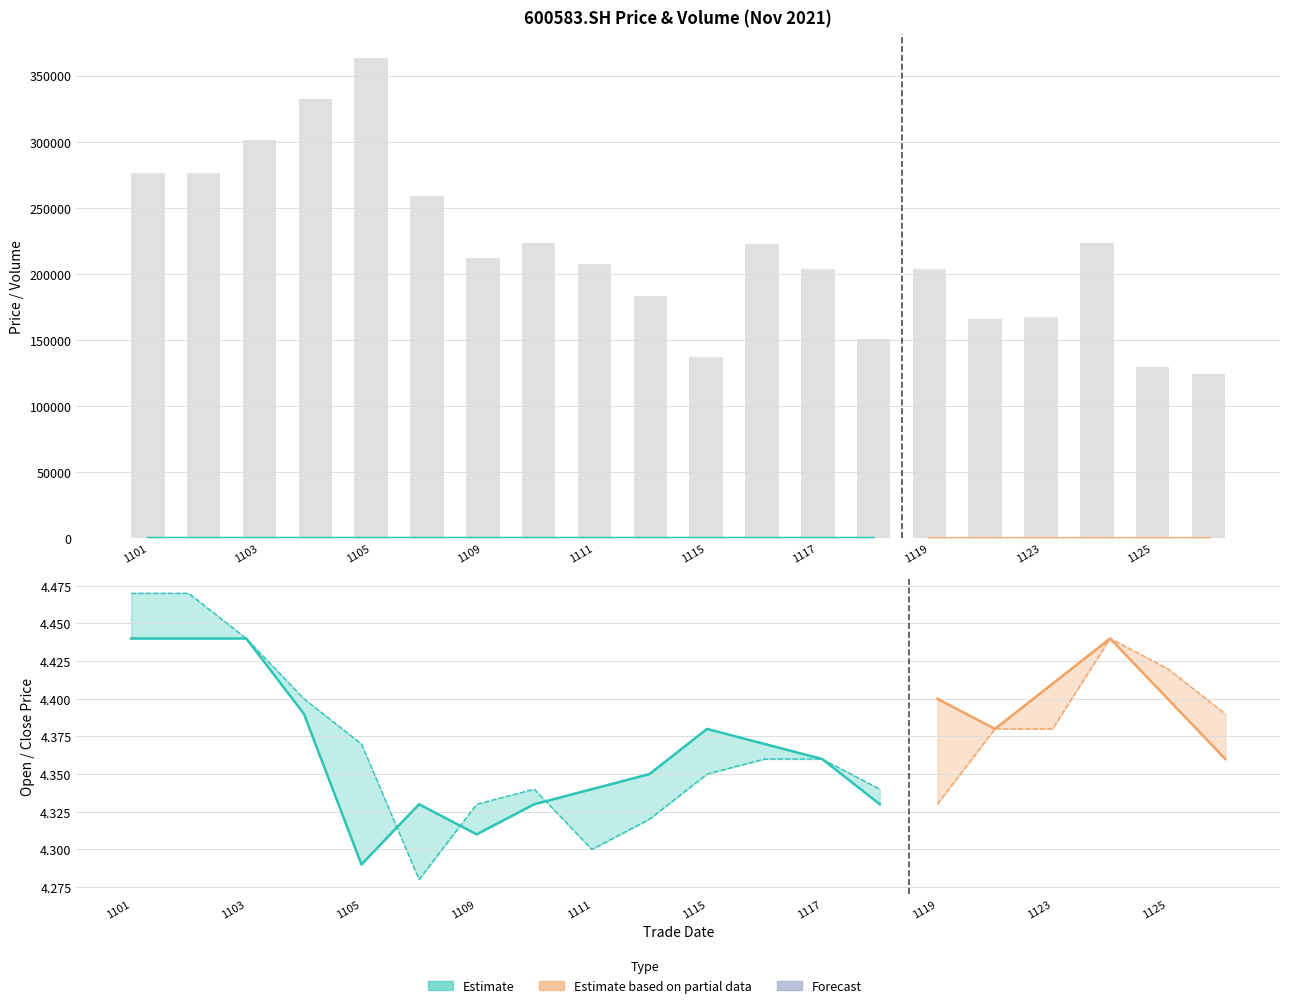

True or false: the data shows 203614 at 1117.

True